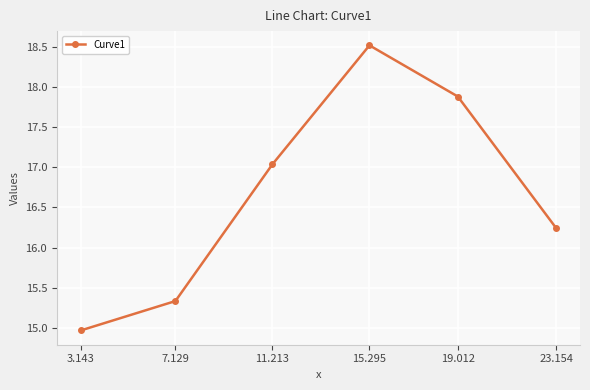

Rank the categories by value from highest to lowest.

15.295, 19.012, 11.213, 23.154, 7.129, 3.143